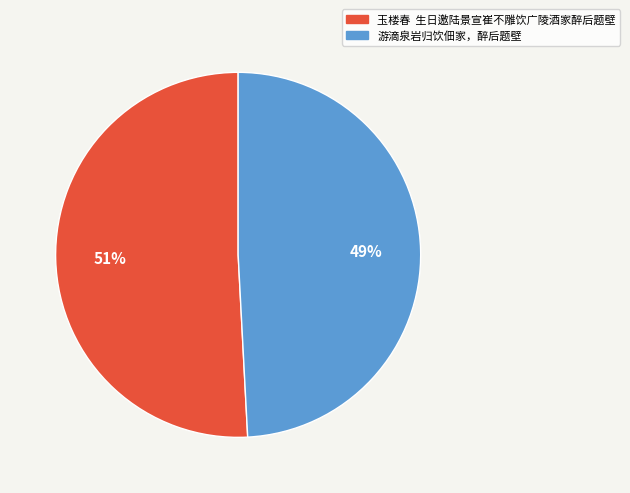

What percentage is the 游滴泉岩归饮佃家，醉后题壁 slice, to the nearest percent?

49%